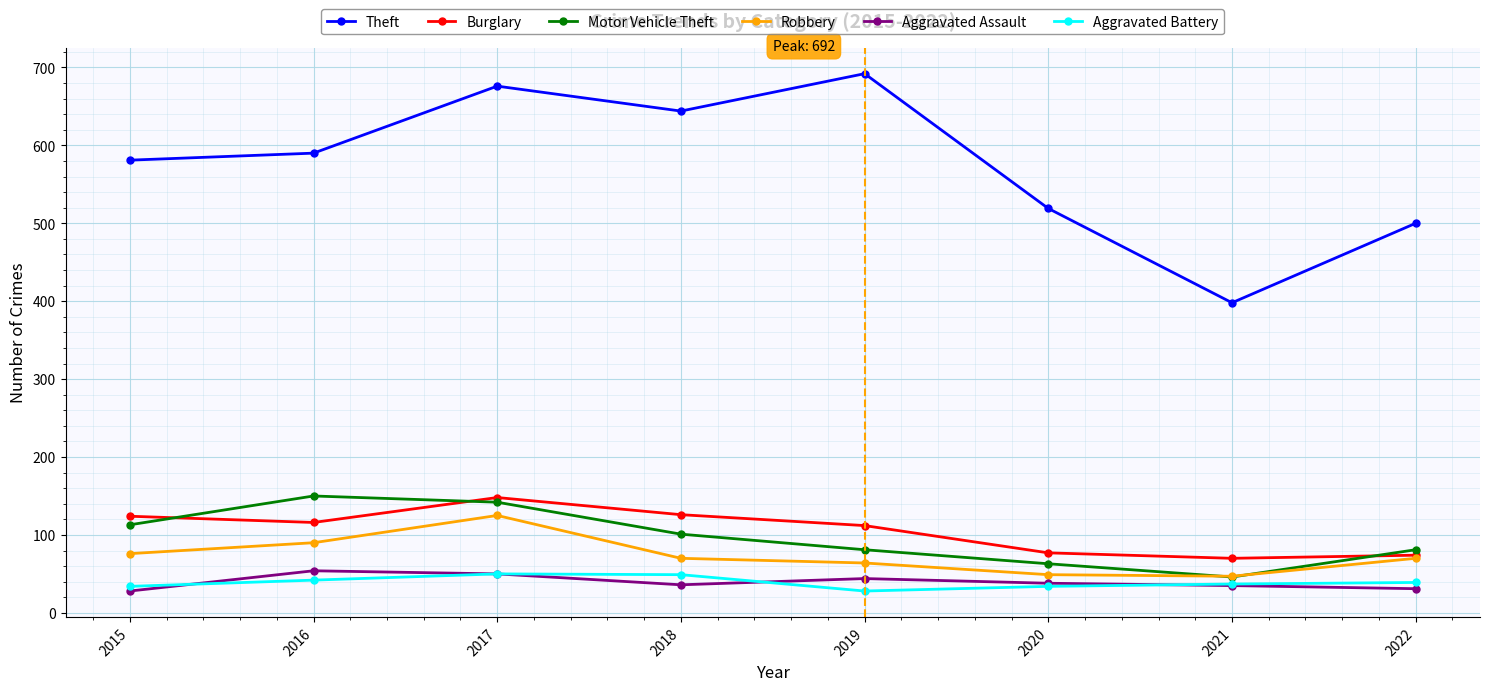

What is the maximum value for Aggravated Assault?

54